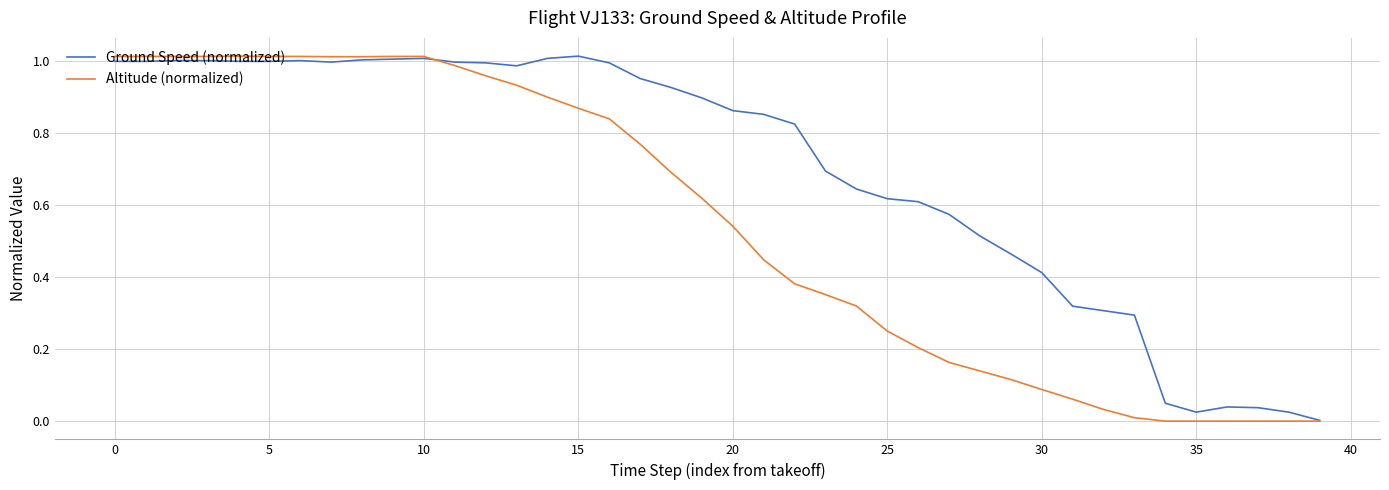

Which series has the largest total across all categories?

Ground Speed (normalized)